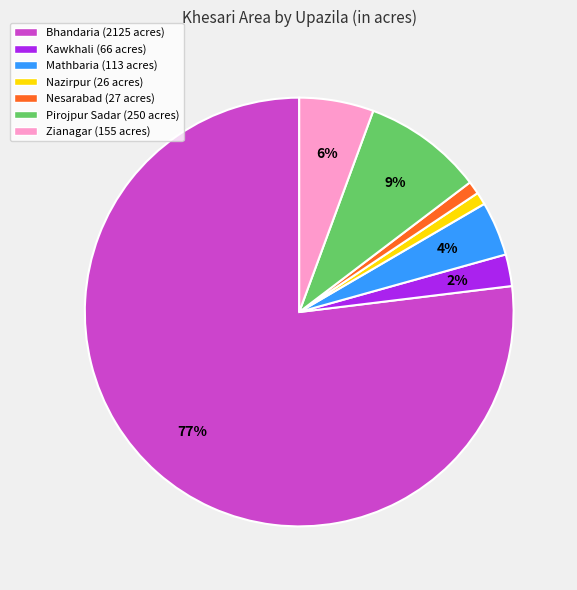

To the nearest percent, what is the difference between the largest and smallest slice percentages?

76%